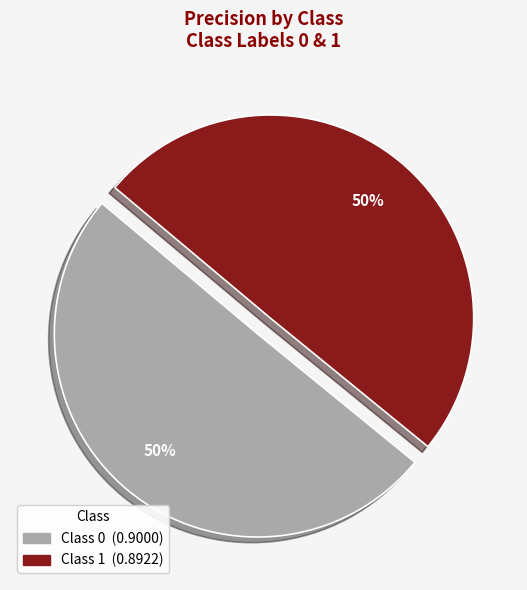

To the nearest percent, what is the average slice percentage?

50%